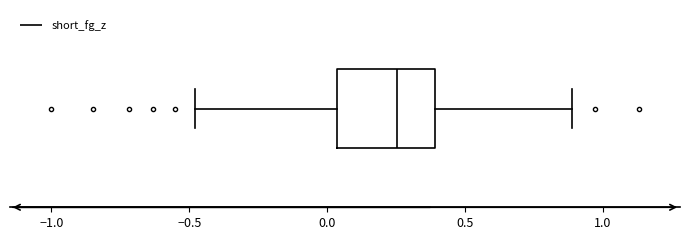

Transcribe this box plot: give where the median line is, the range the box spans, and where the two whiskers end, as read against the x-axis. The values are not printed on the chart, so give them approximately, as read against the axis.

median 0.25, box 0.05 to 0.40, whiskers -0.50 to 0.90